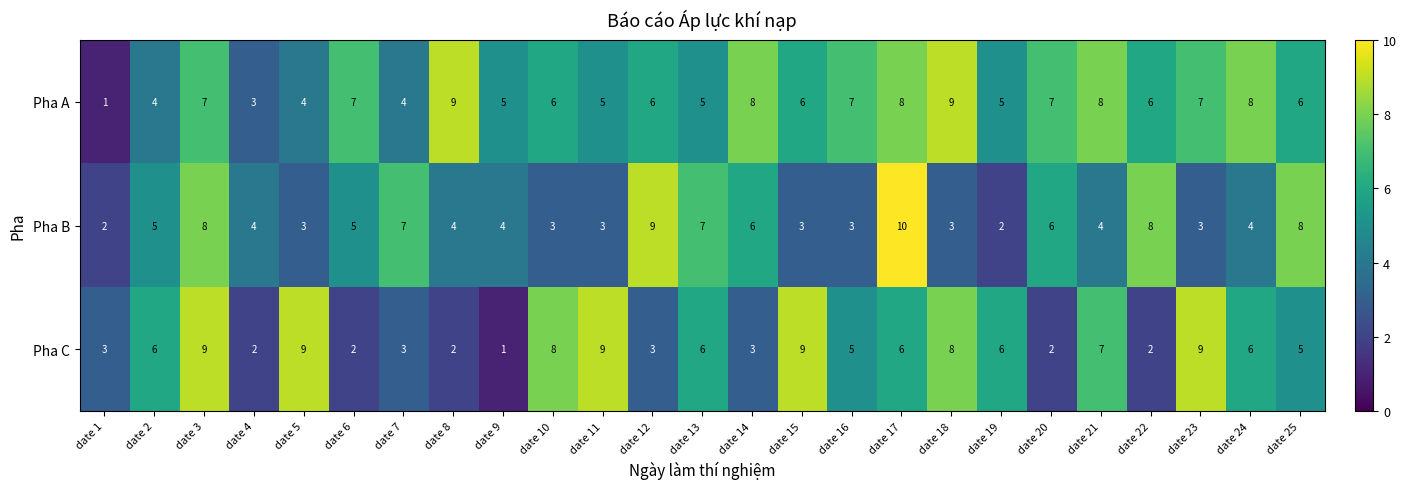

The value of Pha A at date 5 is 4. True or false?

True